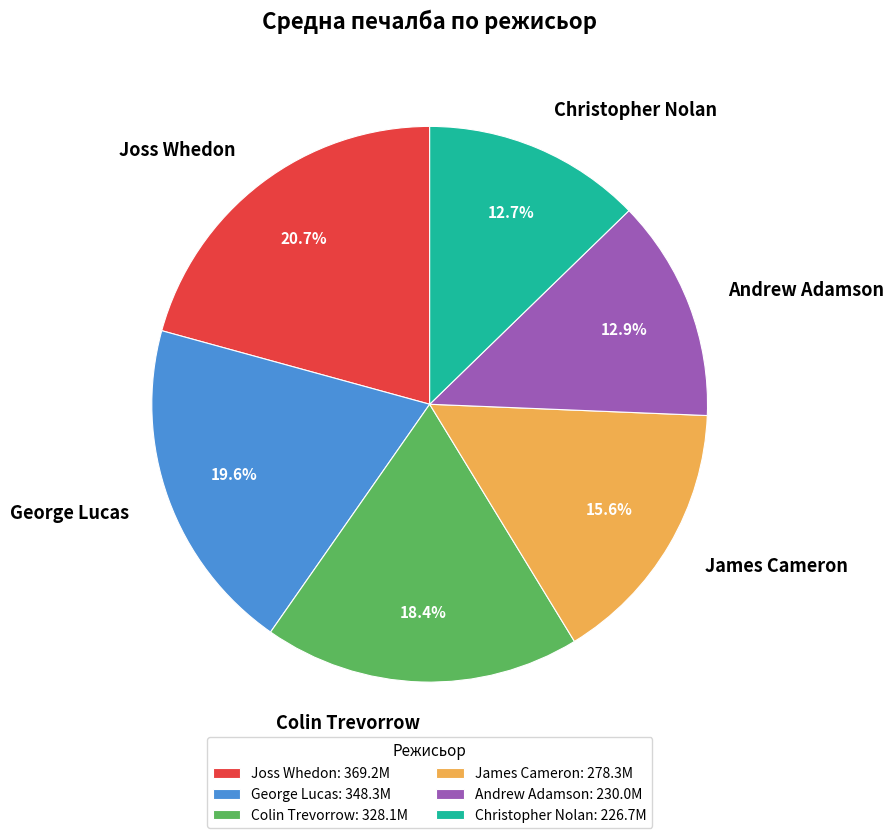

How many slices are in this pie chart?

6